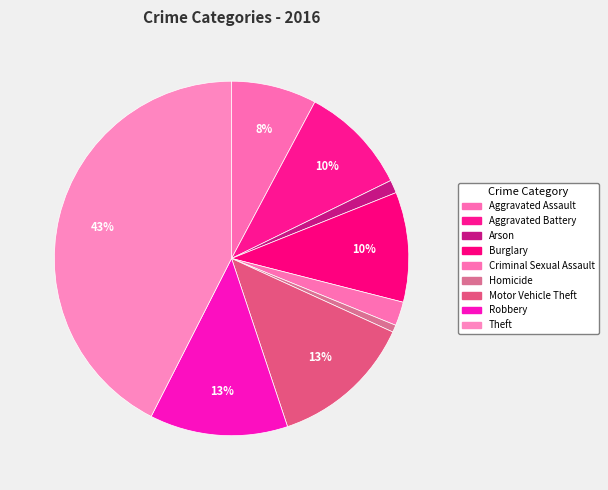

What percentage is NOT represented by Robbery?

87.4%